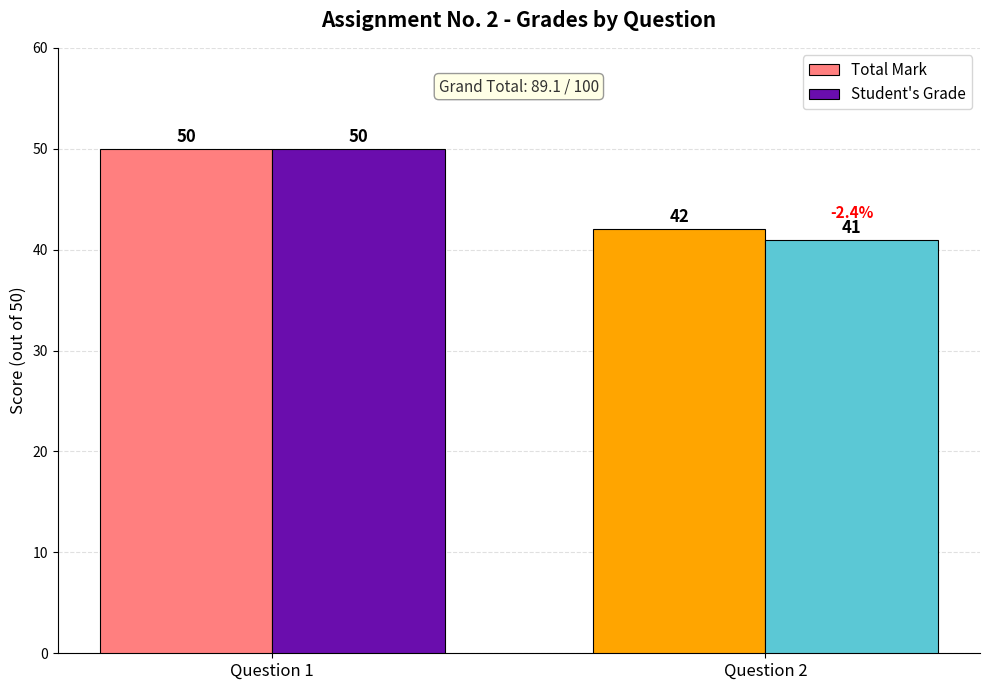

Reading right to left, what are all the values shown in this chart?

Total Mark: Question 2=42	Question 1=50
Student's Grade: Question 2=41	Question 1=50